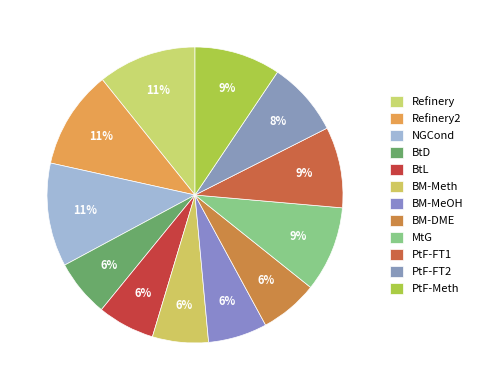

Which slice is the smallest?

BM-Meth